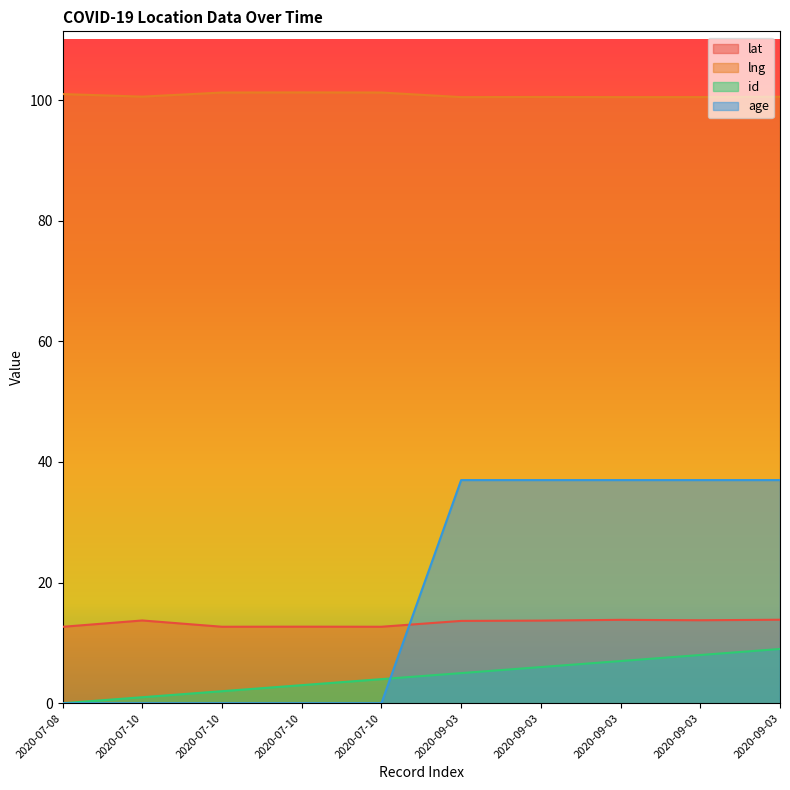

What is the total value across all series at 2020-09-03?

156.1